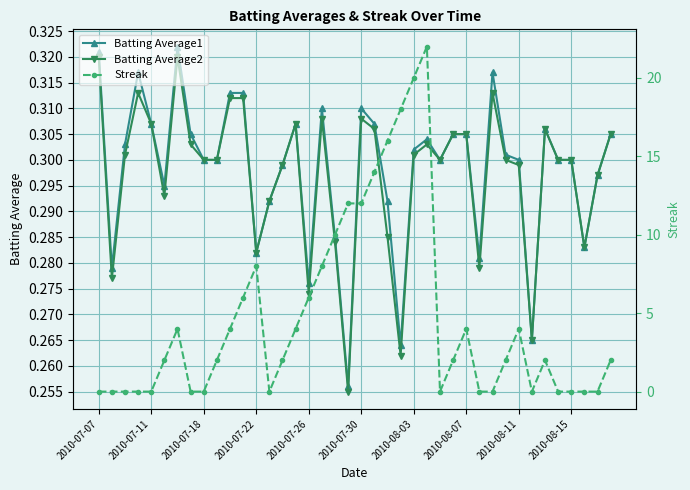

What value does the Batting Average2 series have at 34?

0.3